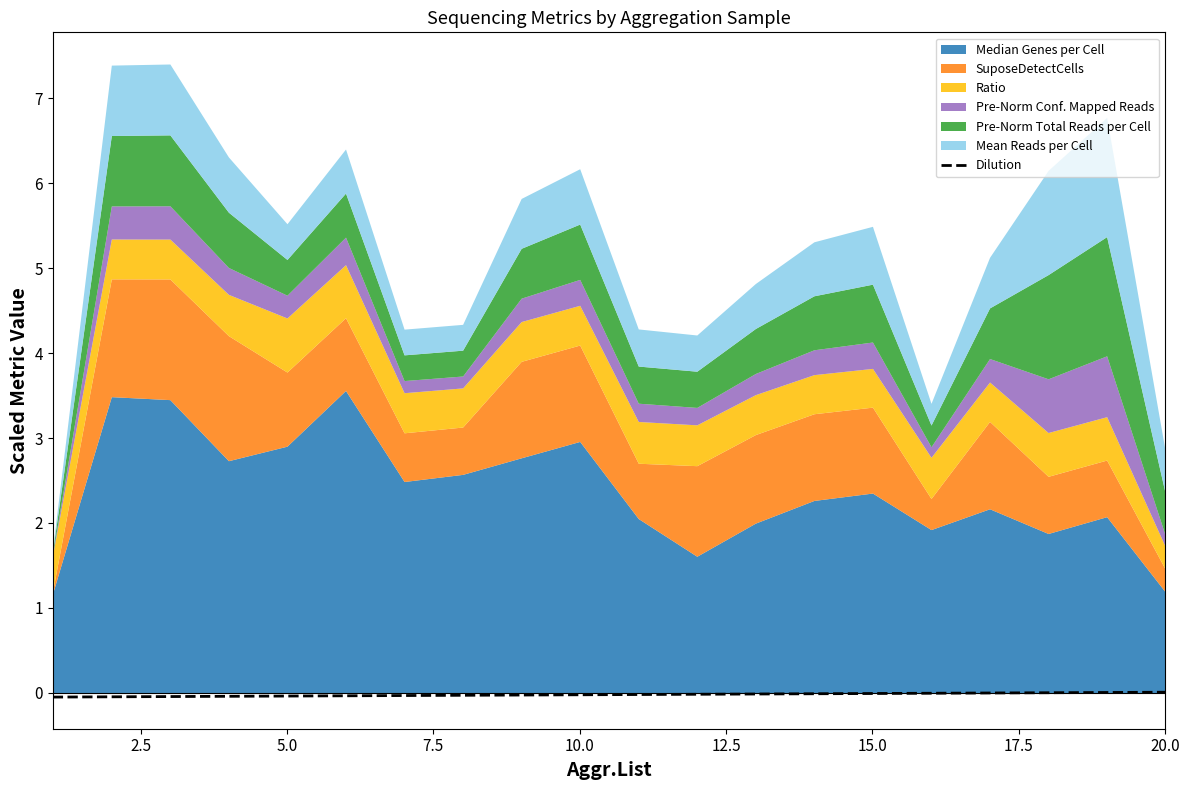

How many values are below zero?

17